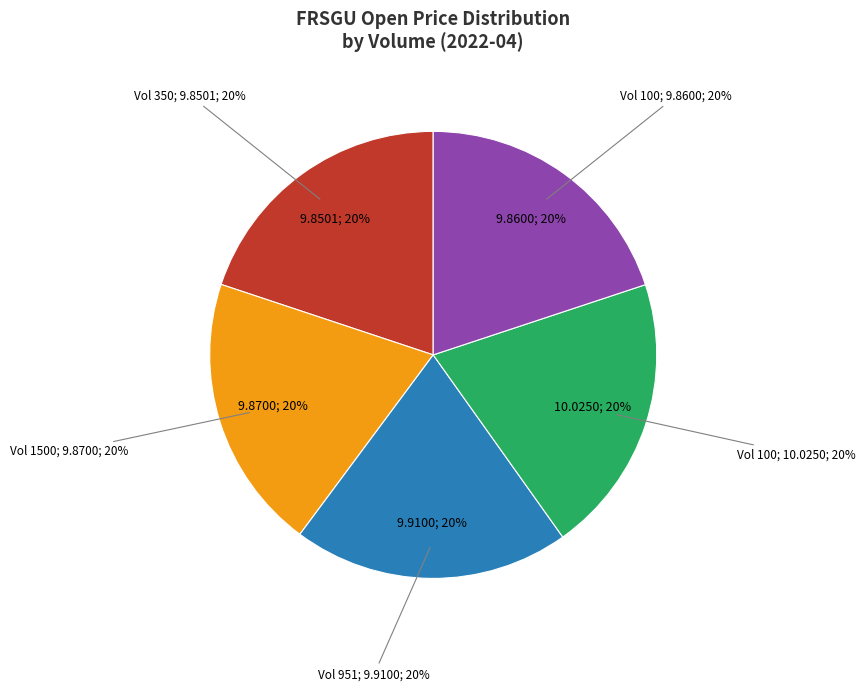

True or false: 100 accounts for 20% of the total.

True